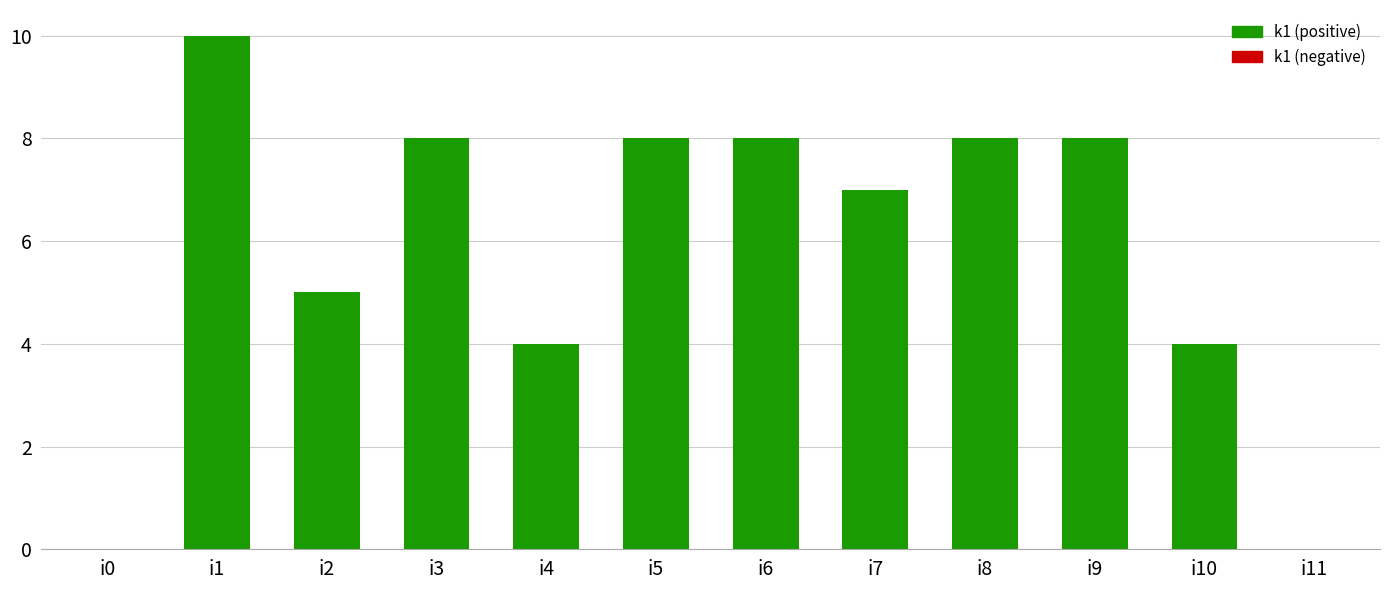

What is the greatest value displayed?

10